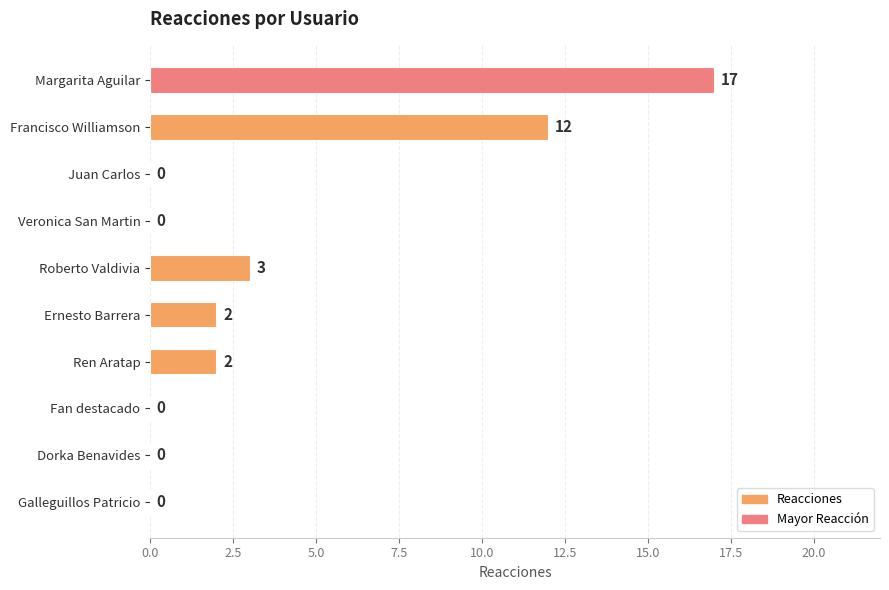

Is it true that the value at Ren Aratap is 1?

False